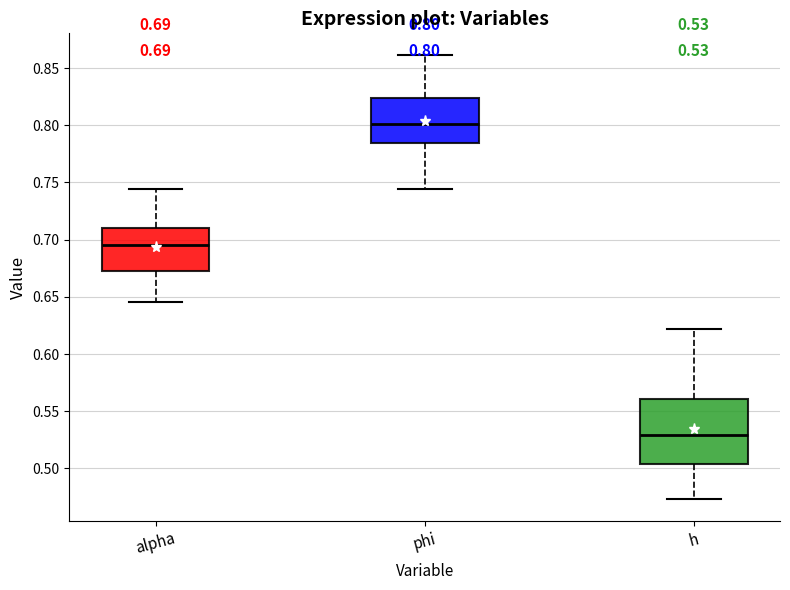

Comparing the boxes themselves (not the whiskers), which one is the tallest?

h